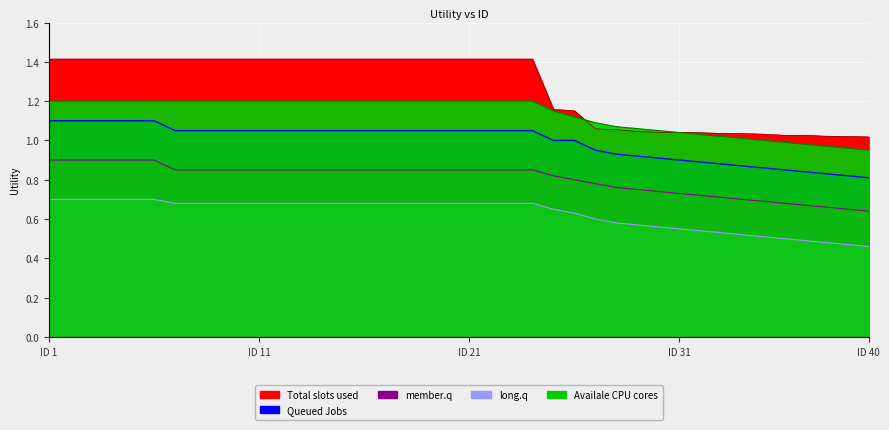

True or false: Total slots used and member.q cross at least once.

False